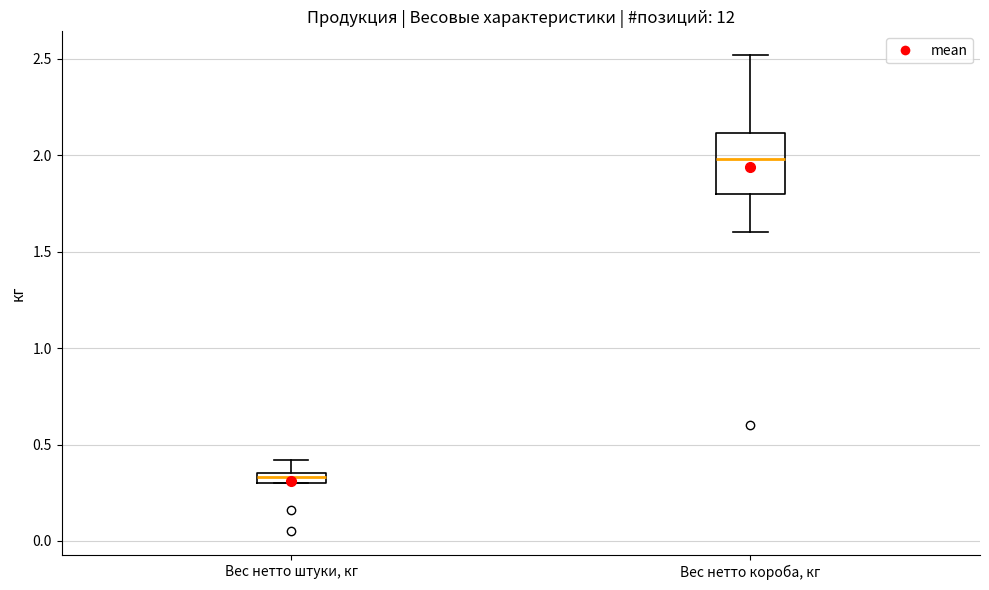

Where does the median line of the box for Вес нетто короба, кг sit on the y-axis? The values are not printed on the chart, so give them approximately, as read against the axis.

2.00